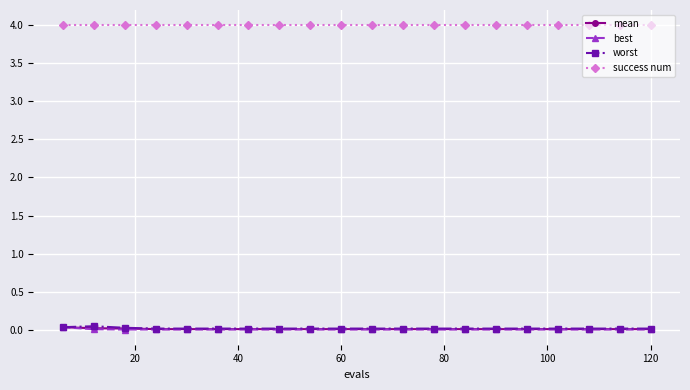

True or false: best and success num cross at least once.

False